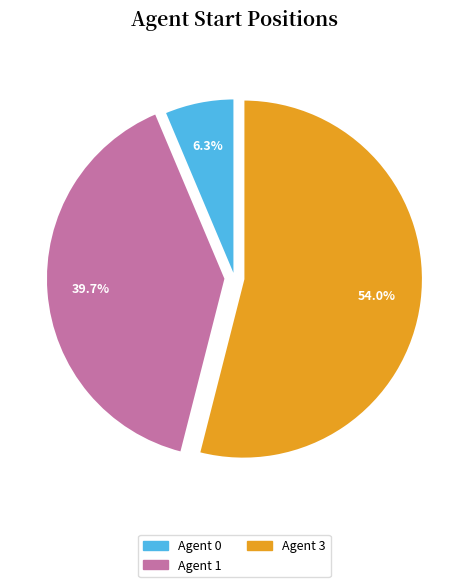

What is the largest slice in the pie chart?

Agent 3